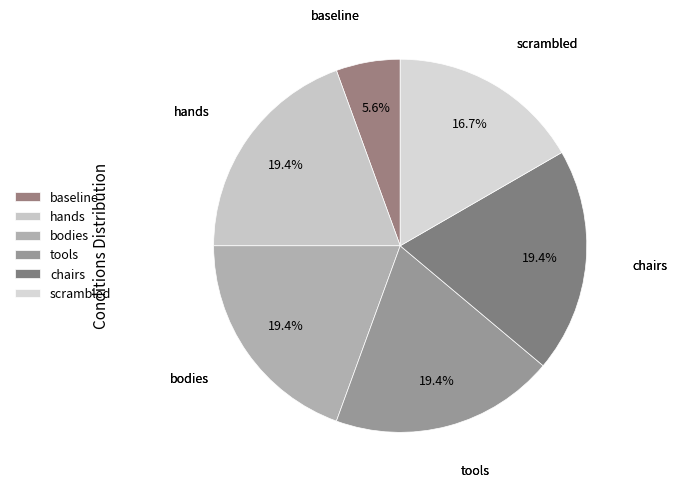

How many slices are in this pie chart?

6